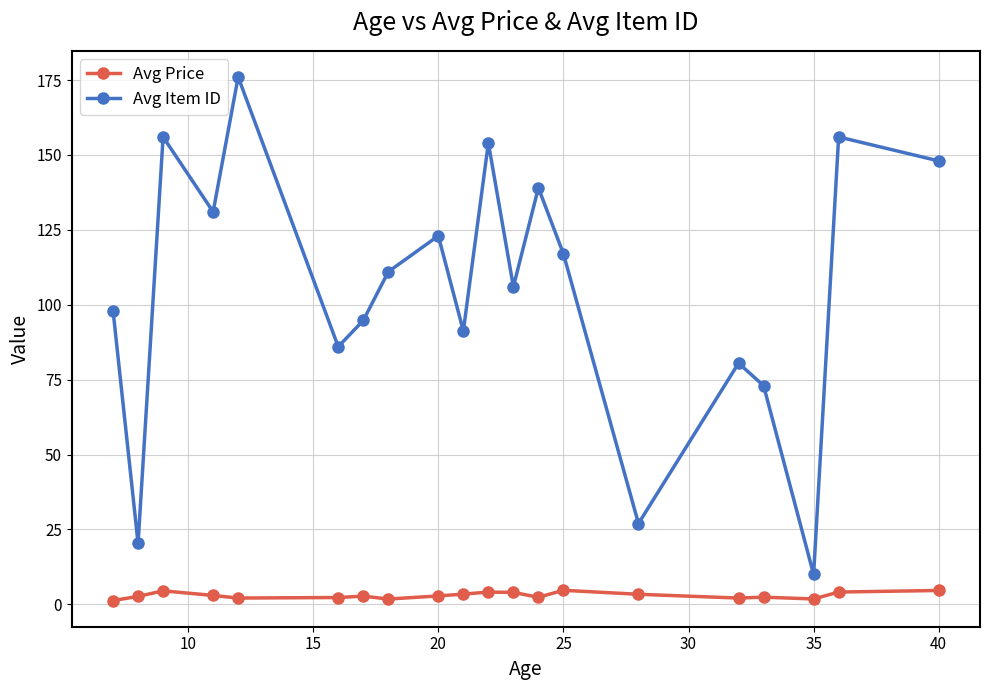

Rank the series by their average value, from lowest to highest.

Avg Price, Avg Item ID